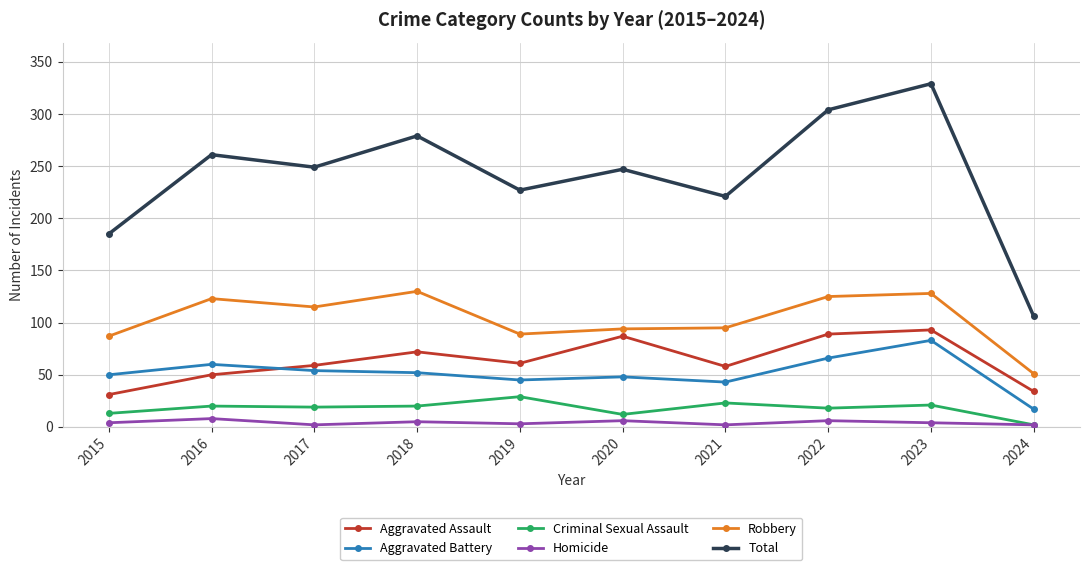

At 2021, list the series in order from smallest to largest.

Homicide, Criminal Sexual Assault, Aggravated Battery, Aggravated Assault, Robbery, Total